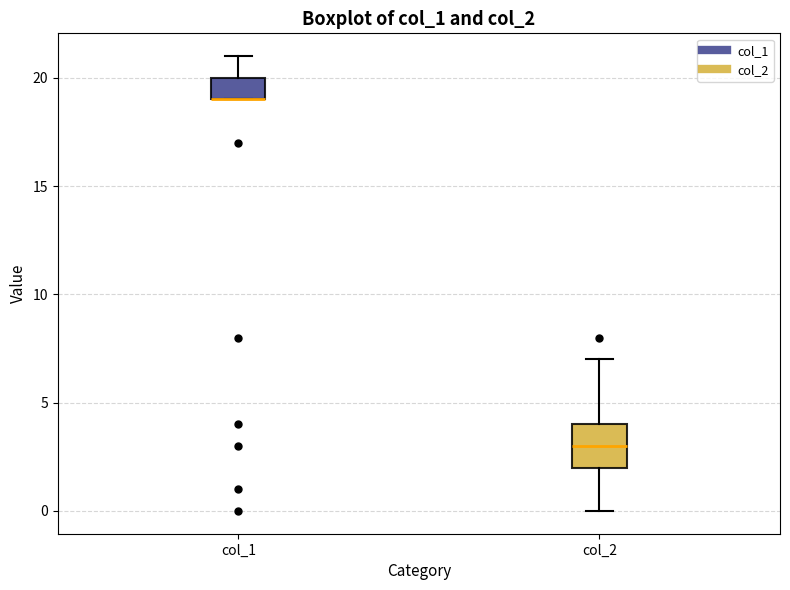

Where is the upper edge of the box for col_1 on the y-axis? The values are not printed on the chart, so give them approximately, as read against the axis.

20